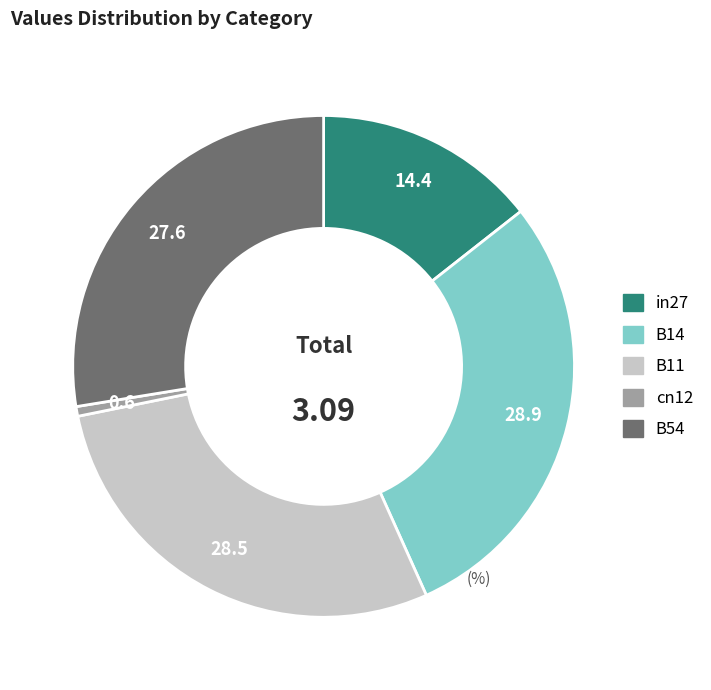

Which slice is the smallest?

cn12